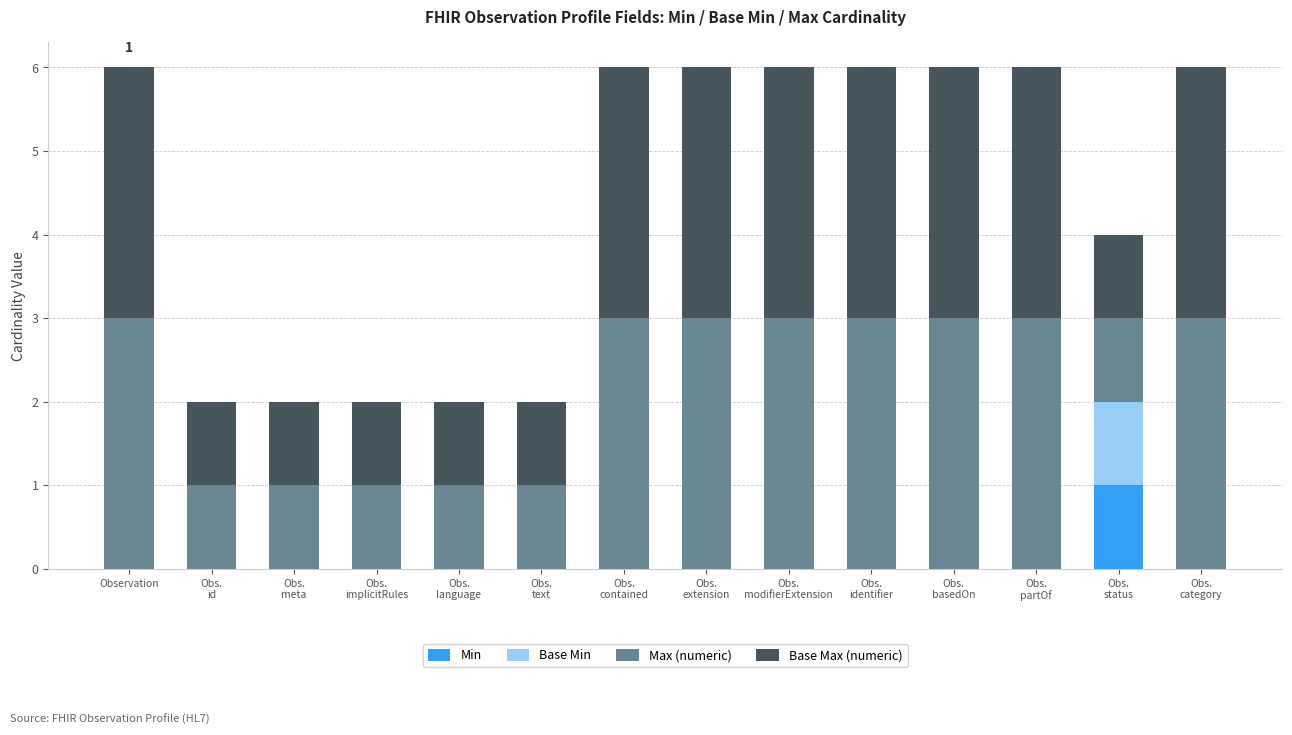

How many Min values are between 0 and 1?

14